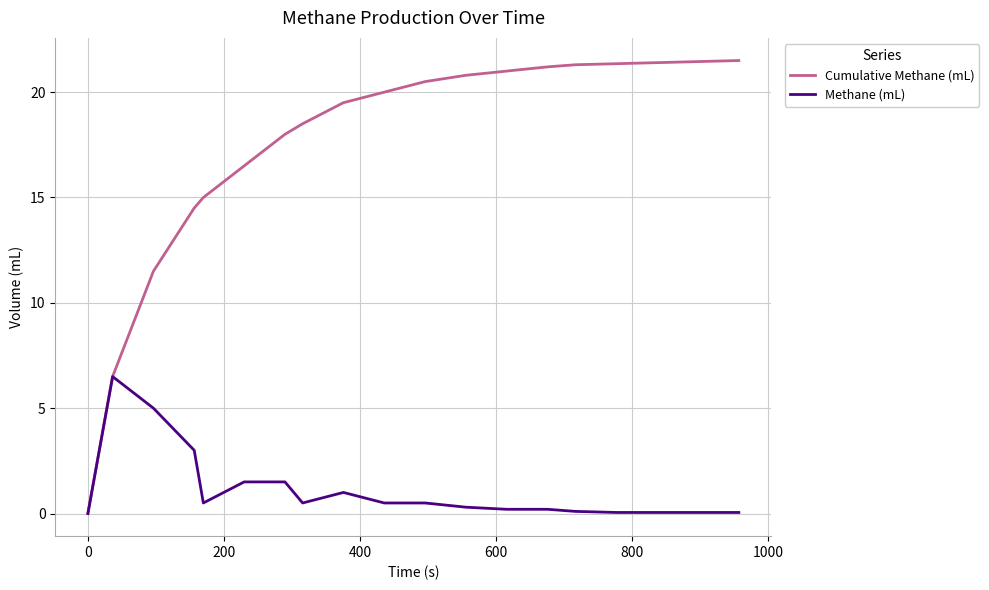

Which series has the largest range (max minus min)?

Cumulative Methane (mL)